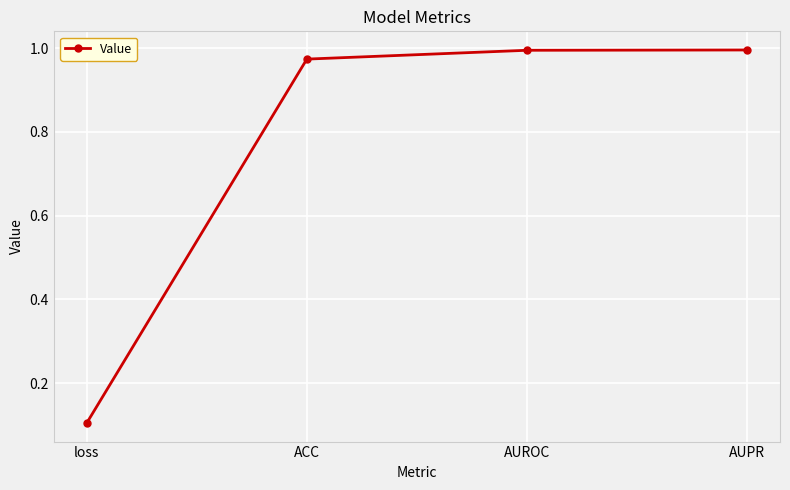

What is the label of the 4th point from the left?

AUPR